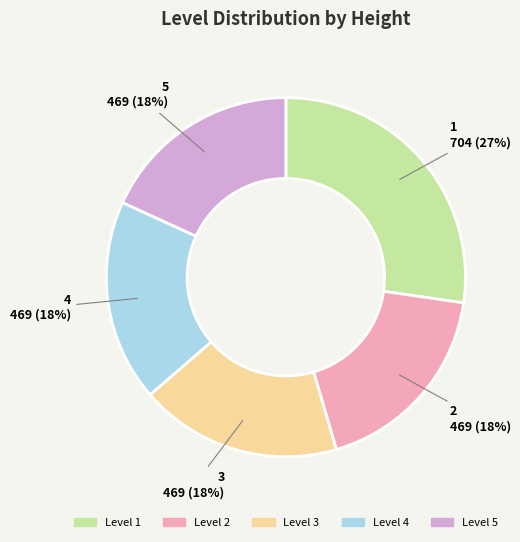

To the nearest percent, what is the difference between the 2 and 1 slice percentages?

9%